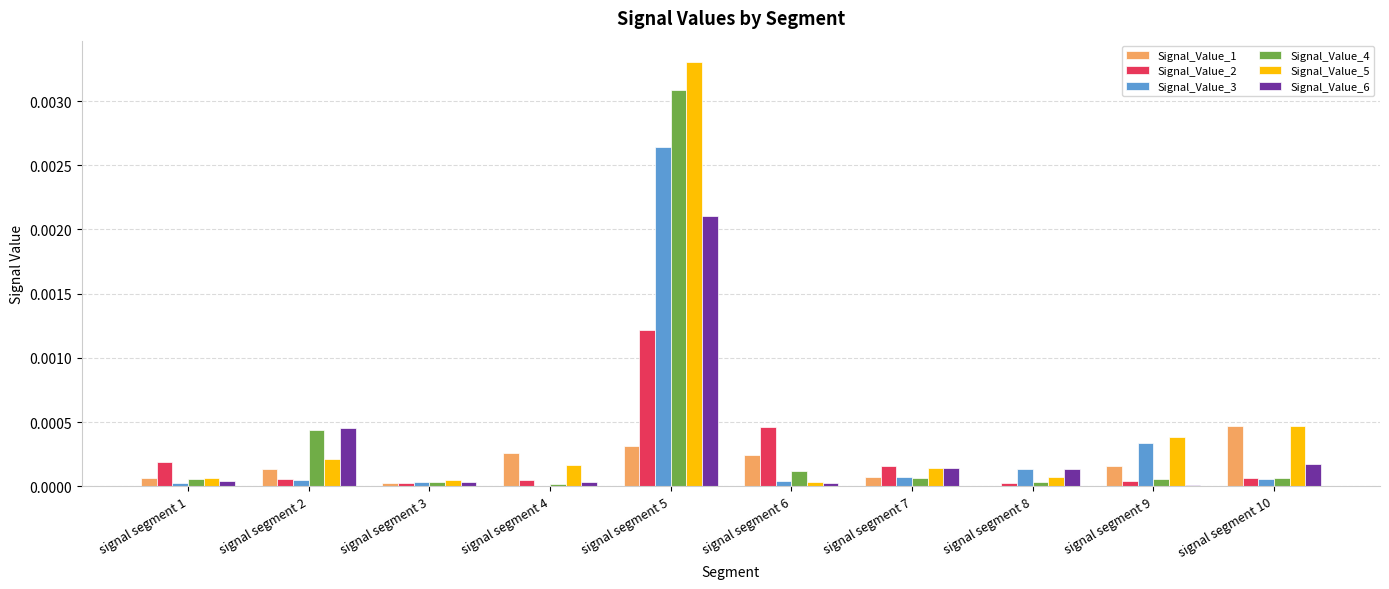

The value of Signal_Value_5 at signal segment 4 is 0.0. True or false?

True